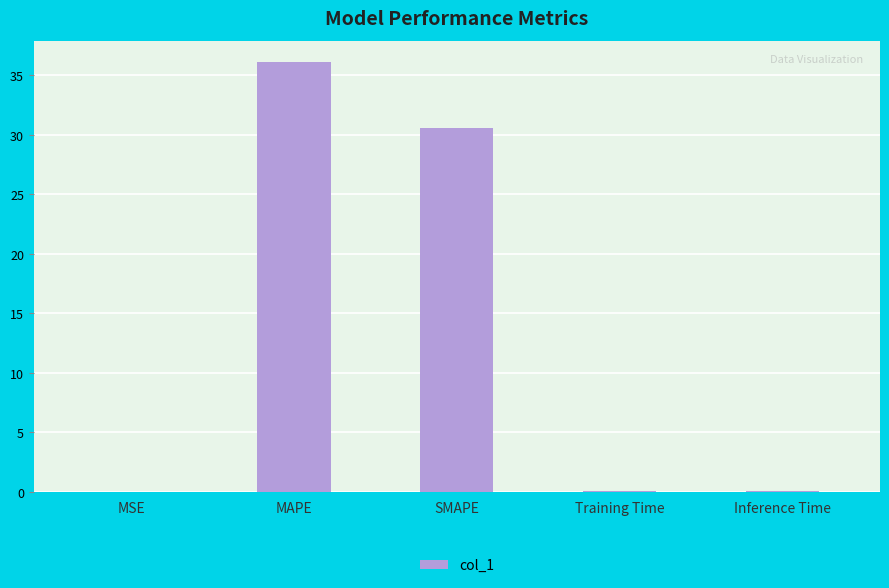

What is the average value?

13.4